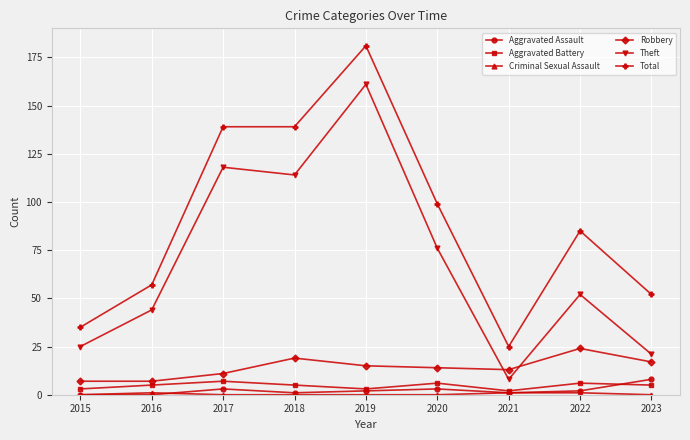

At which category does the chart reach its peak across all series?

2019